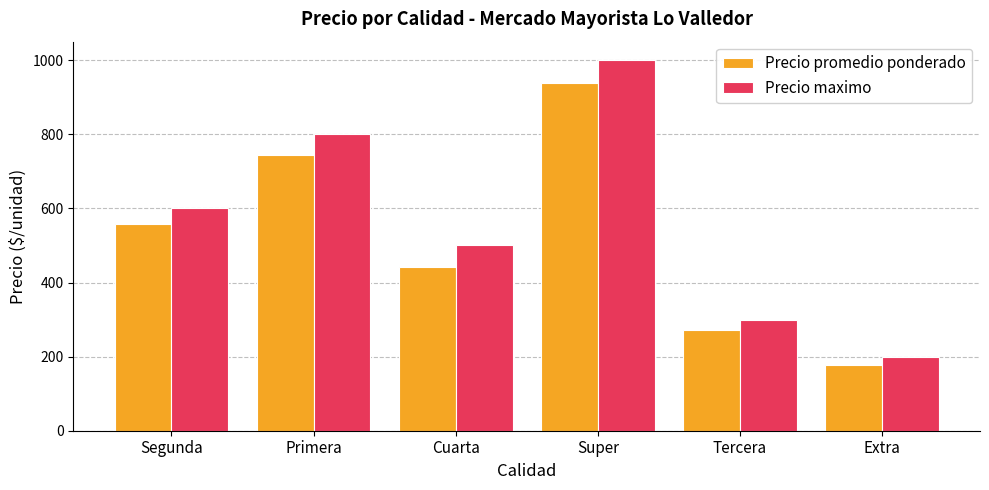

Which category has the highest value in the Precio promedio ponderado series?

Super